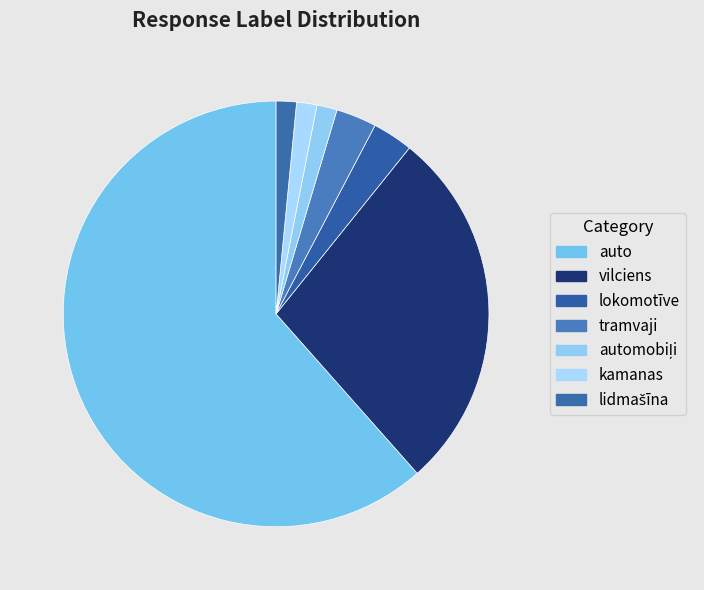

Does auto account for over 50% of the chart?

Yes